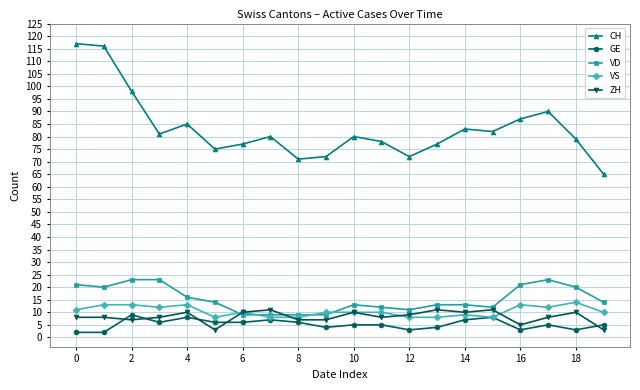

What is the lowest value of the VD series?

9